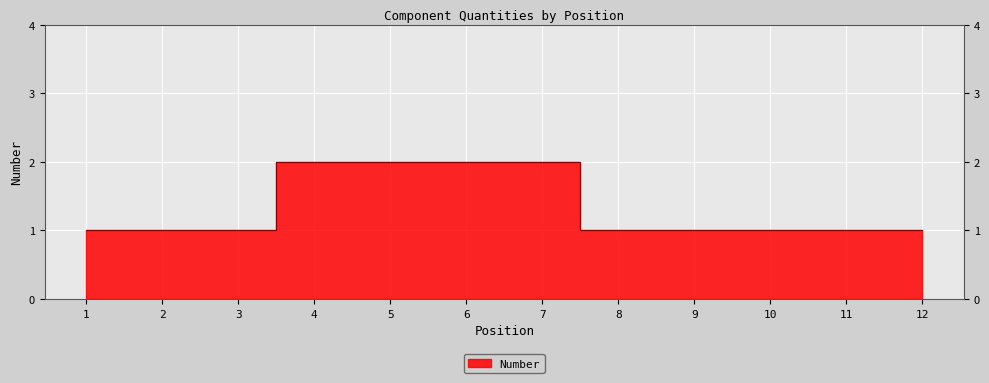

What is the difference between the maximum and minimum values?

1